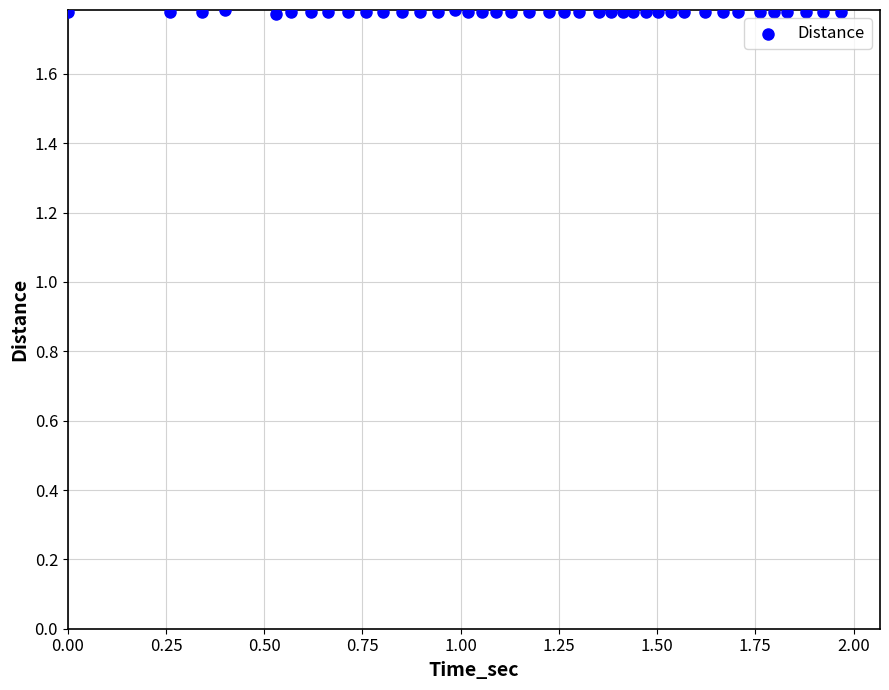

What is the range of X values (max minus min)?

2.0